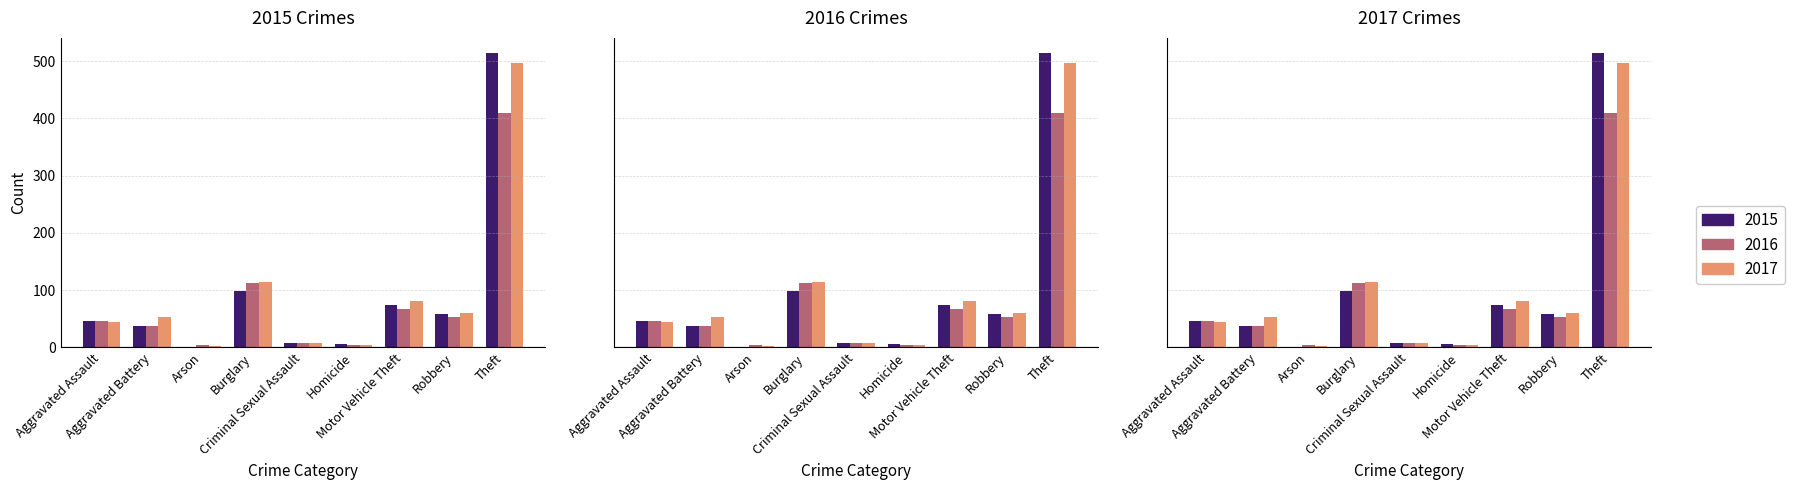

Reading left to right, transcribe all the data shown in this chart.

2015: 46	38	1	98	7	6	75	59	515
2016: 46	37	4	112	7	5	67	54	409
2017: 44	54	2	114	7	4	82	60	497